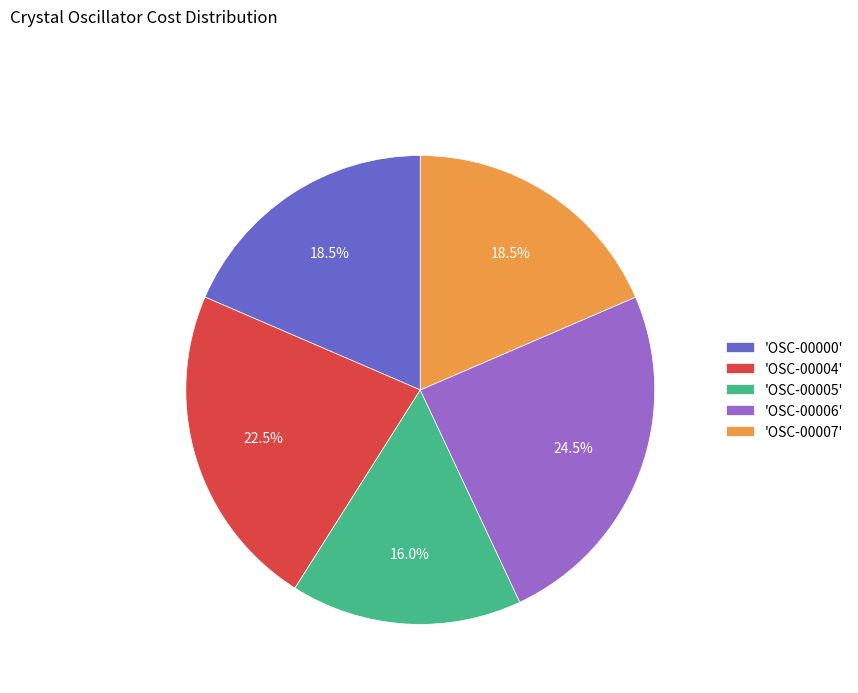

What is the total percentage of 'OSC-00000' and 'OSC-00005'?

34.5%